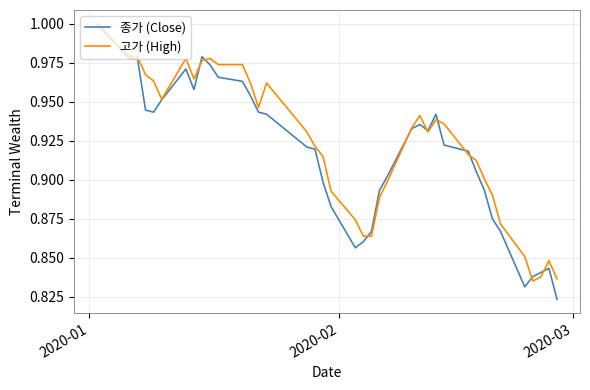

How many lines are shown in the chart?

2